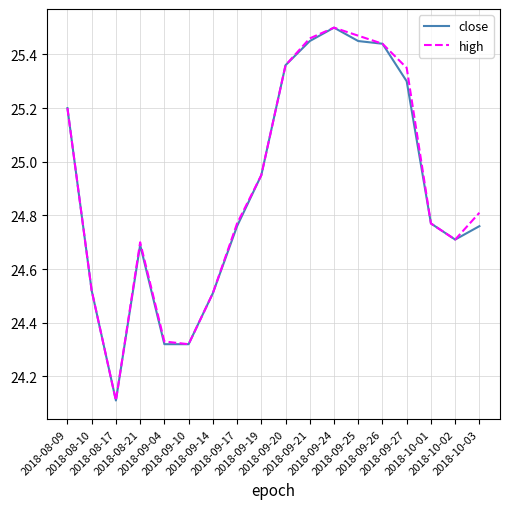

What is the smallest value displayed?

24.1